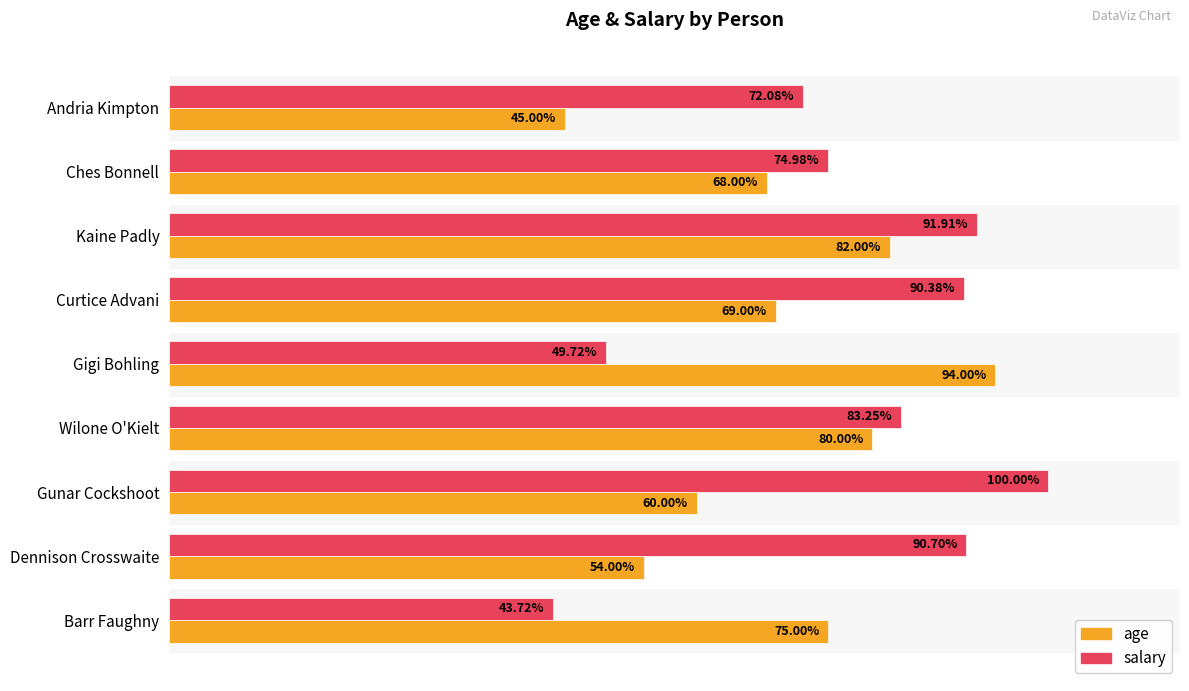

Between Dennison Crosswaite and Gigi Bohling, which series saw the biggest shift?

salary